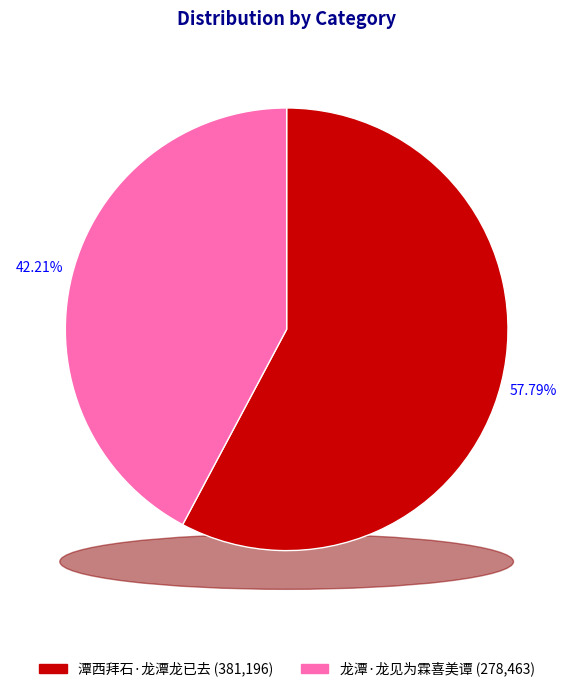

Rank the categories by value from highest to lowest.

潭西拜石·龙潭龙已去, 龙潭·龙见为霖喜美谭